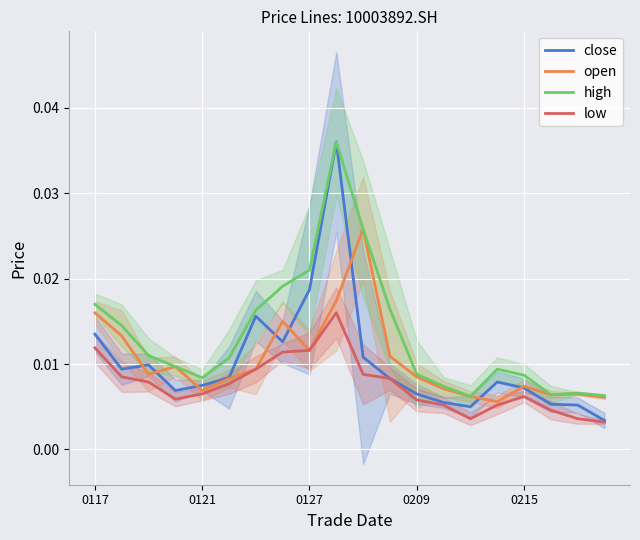

What are all the series names shown in the legend?

close, open, high, low